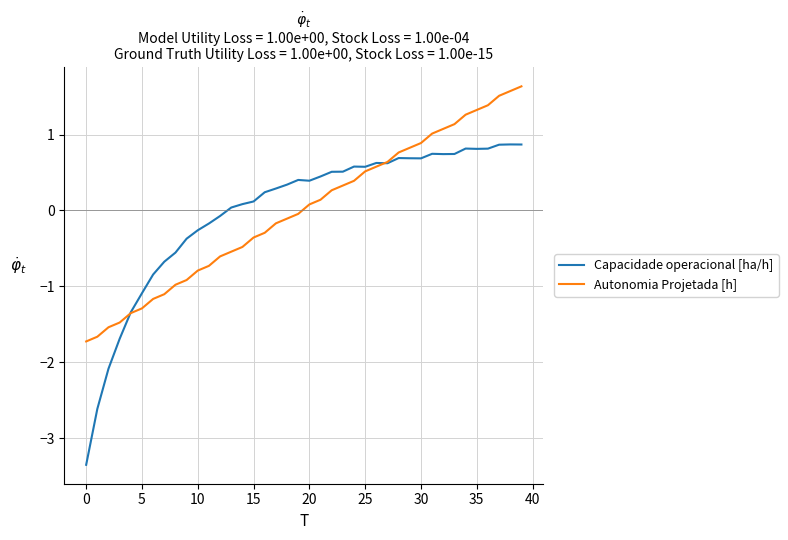

In Capacidade operacional [ha/h], how many points are lower than both neighbors (excluding endpoints)?

6